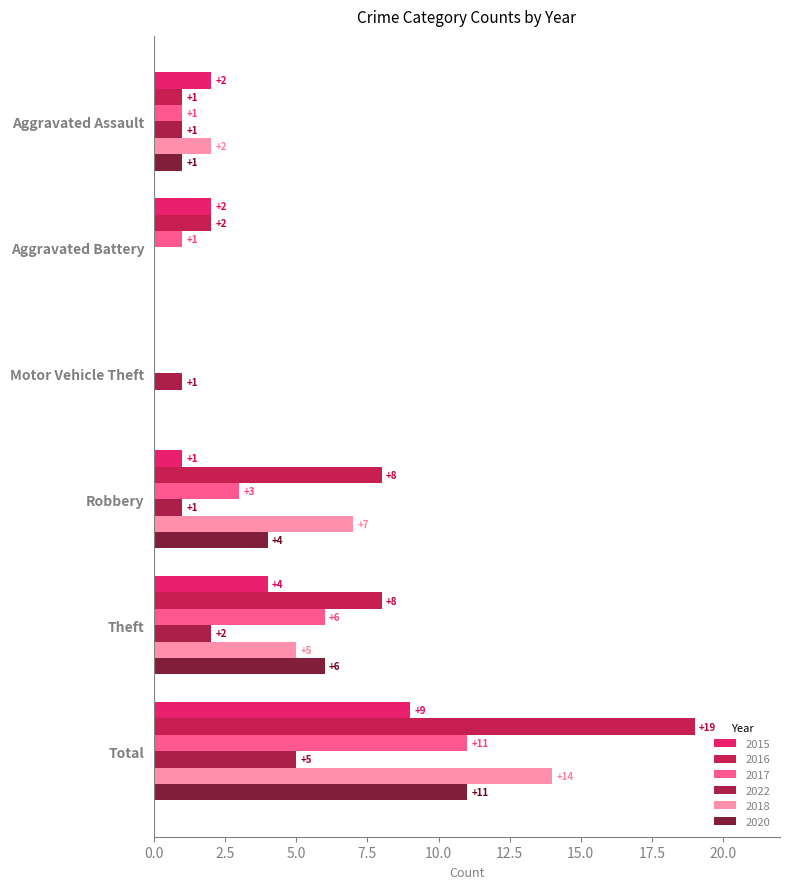

How many values in 2017 are above zero?

5